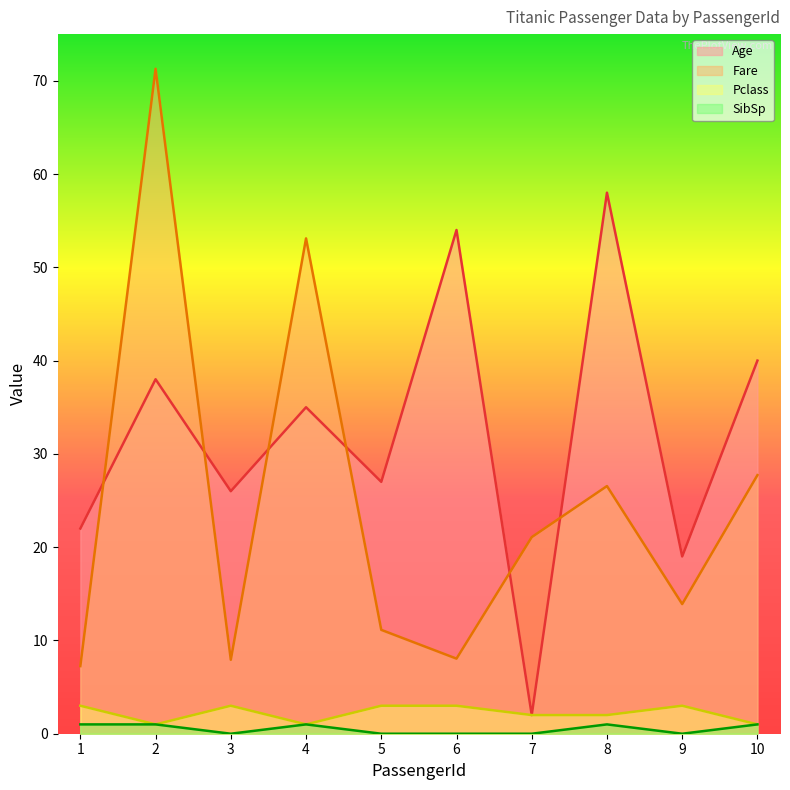

At which label is Age closest to 30?

5